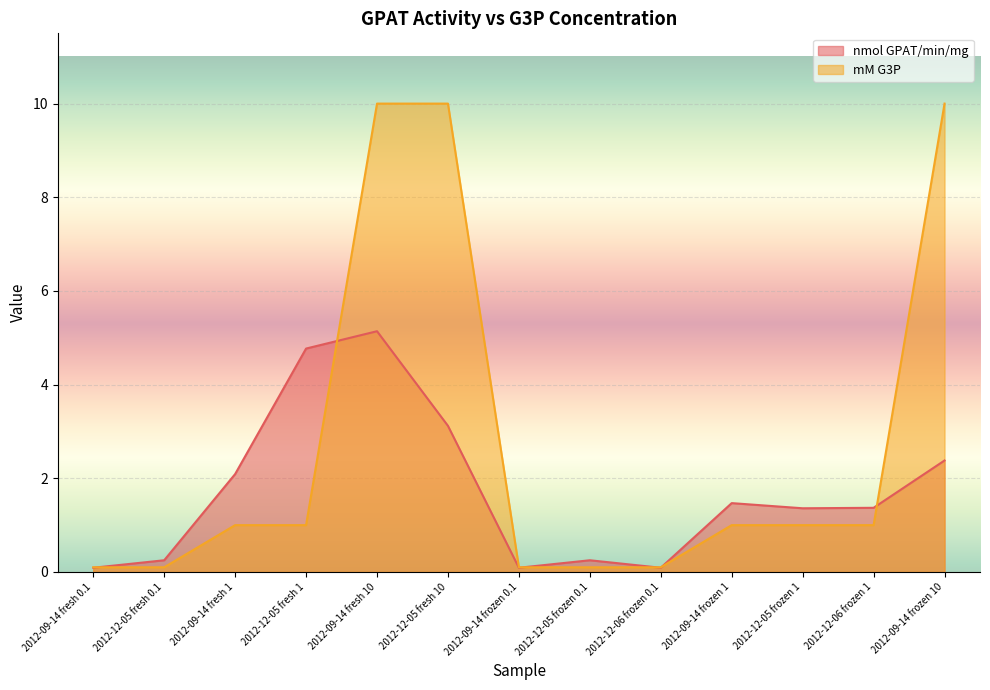

True or false: nmol GPAT/min/mg and mM G3P cross at least once.

True